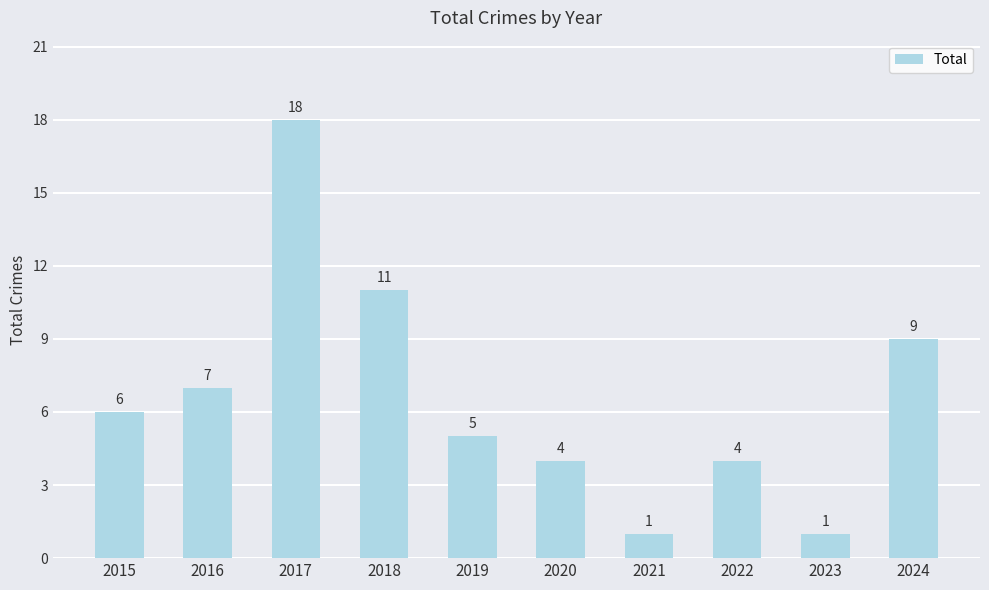

What is the value of the 9th bar from the left?

1